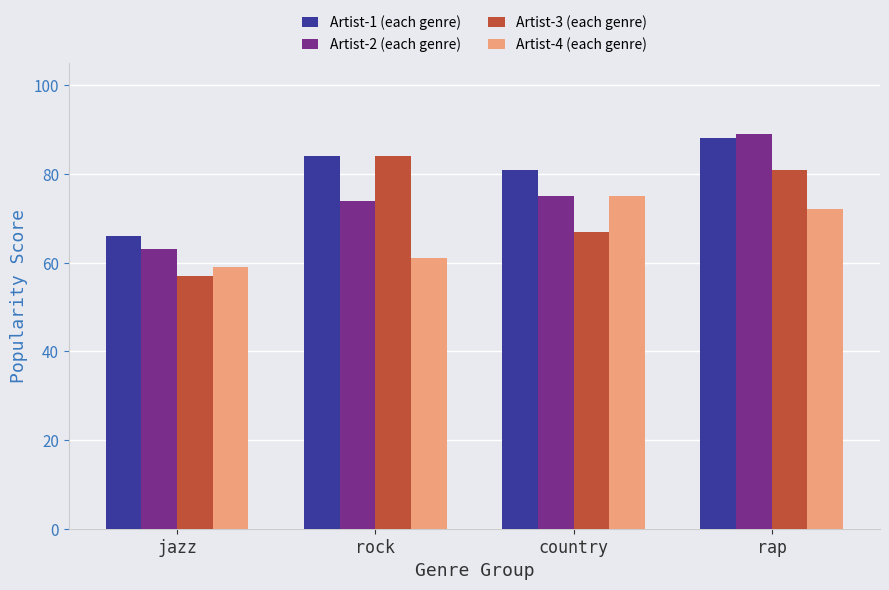

At which category does the chart reach its minimum across all series?

jazz